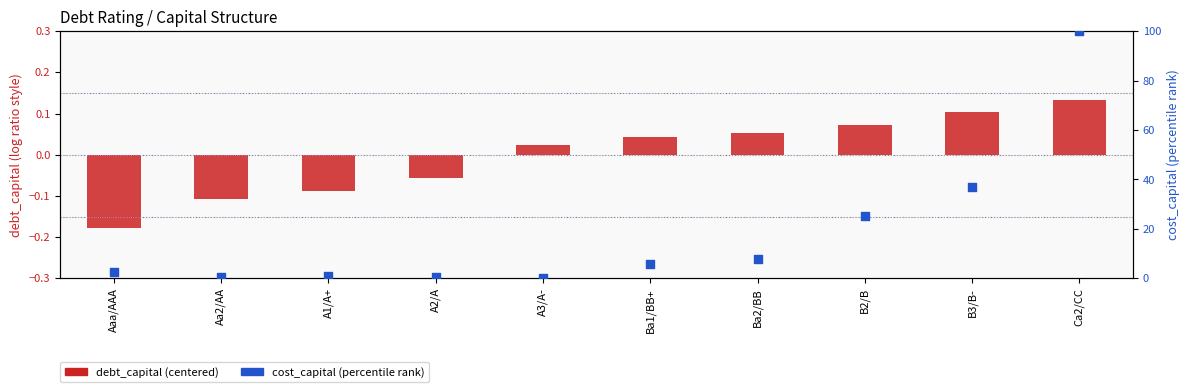

At how many categories does at least one series exceed 6?

4